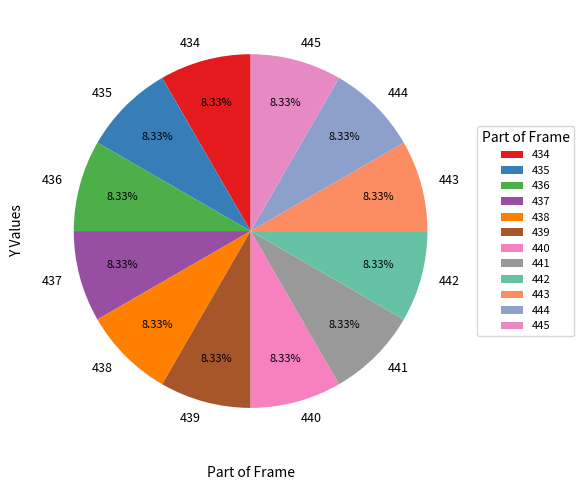

Is the sum of 439 and 434 greater than half?

No